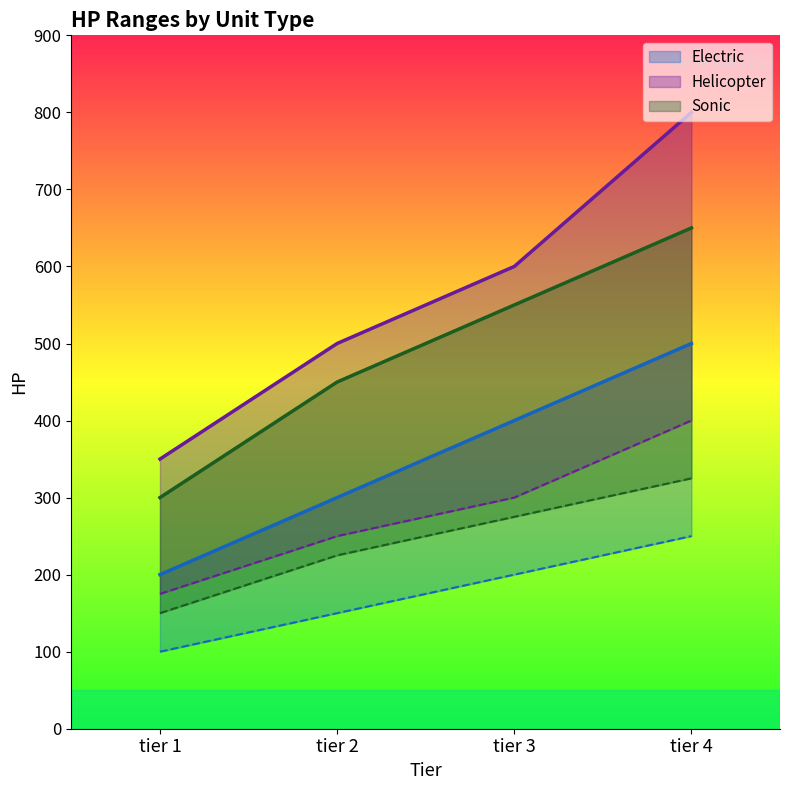

At which label does heli max HP reach its minimum?

tier 1